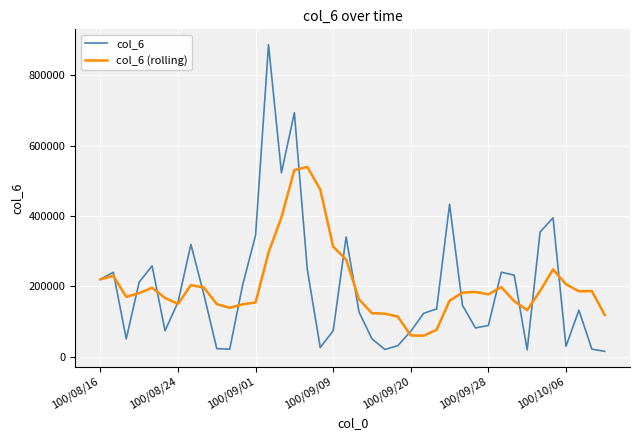

List the series in order of their peak value, lowest first.

col_6 (rolling), col_6